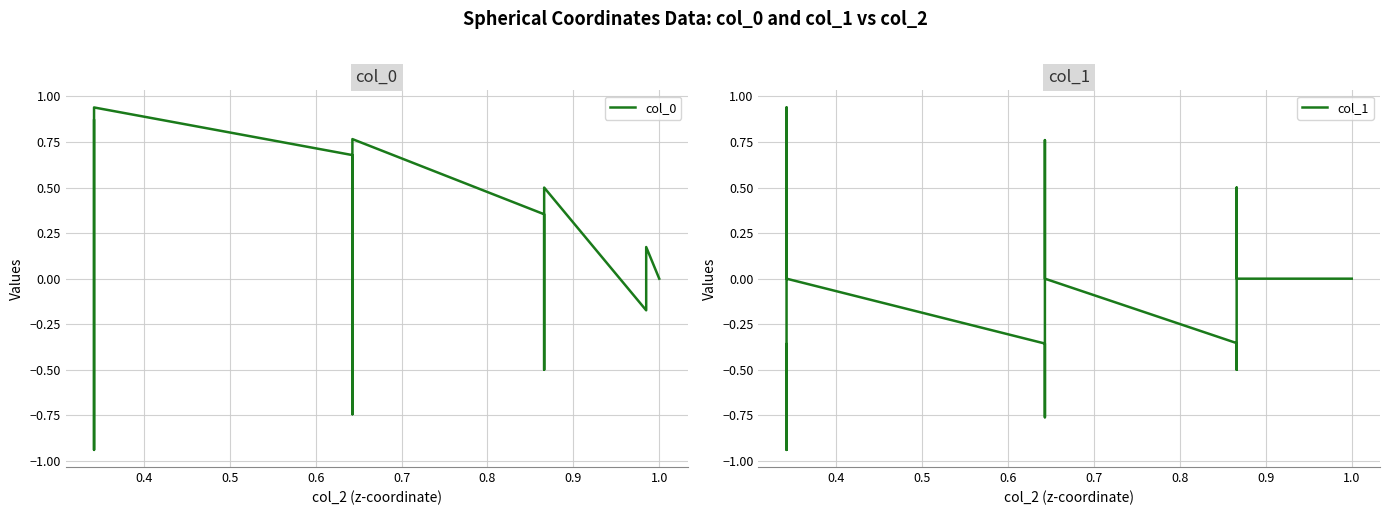

Rank the series at 0.4 from highest to lowest value.

col_0, col_1